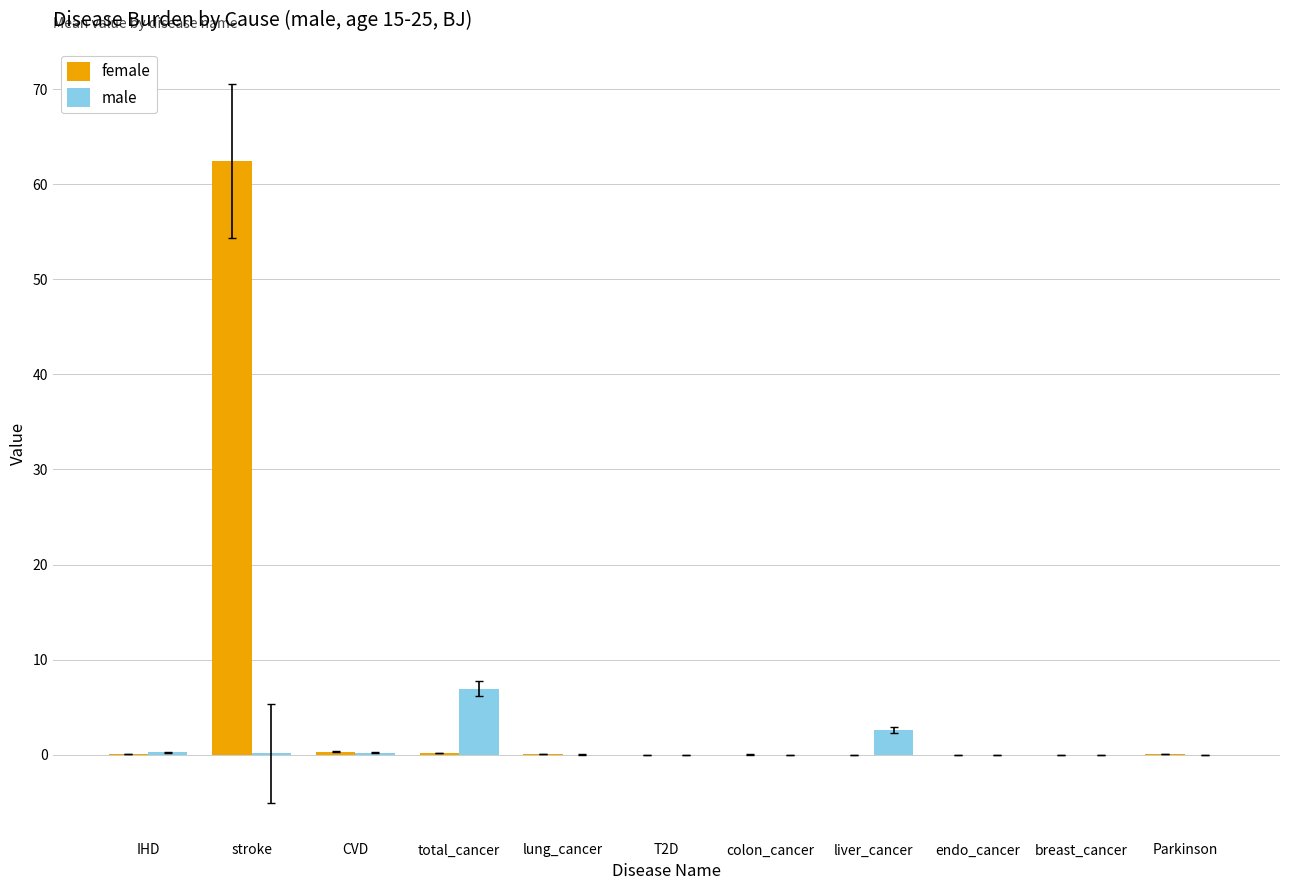

What is the sum of all male values?

10.2